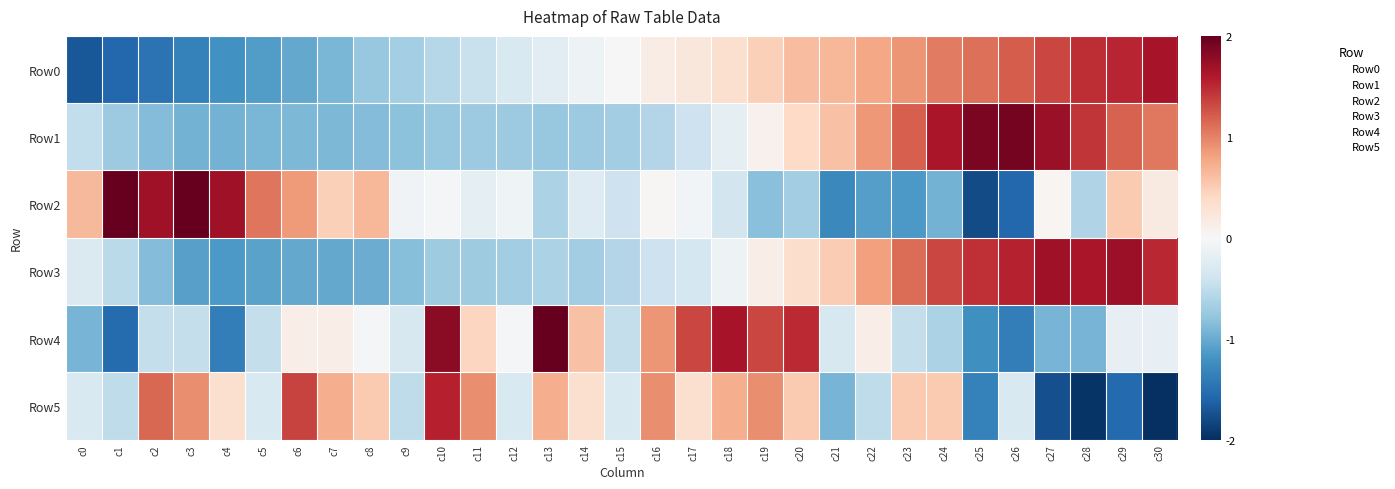

Count the number of data series in this chart.

6